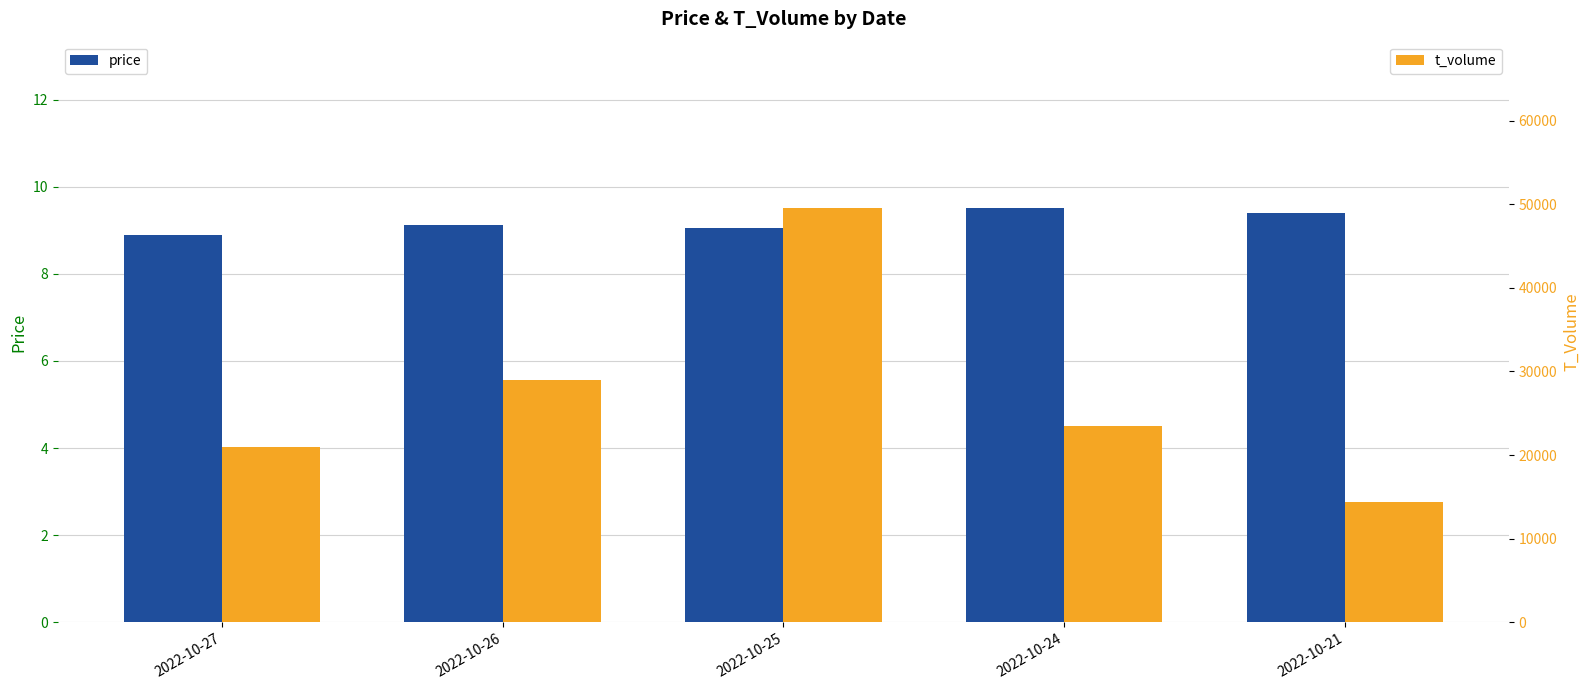

How many bars are there in each group?

2